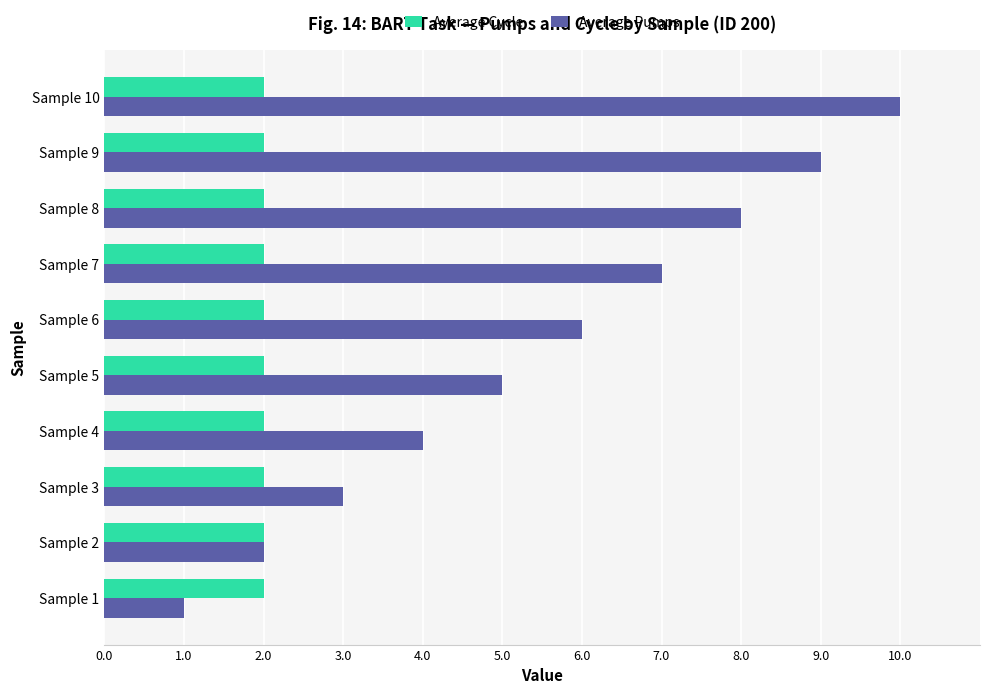

At which category is the sum across all series the highest?

Sample 10